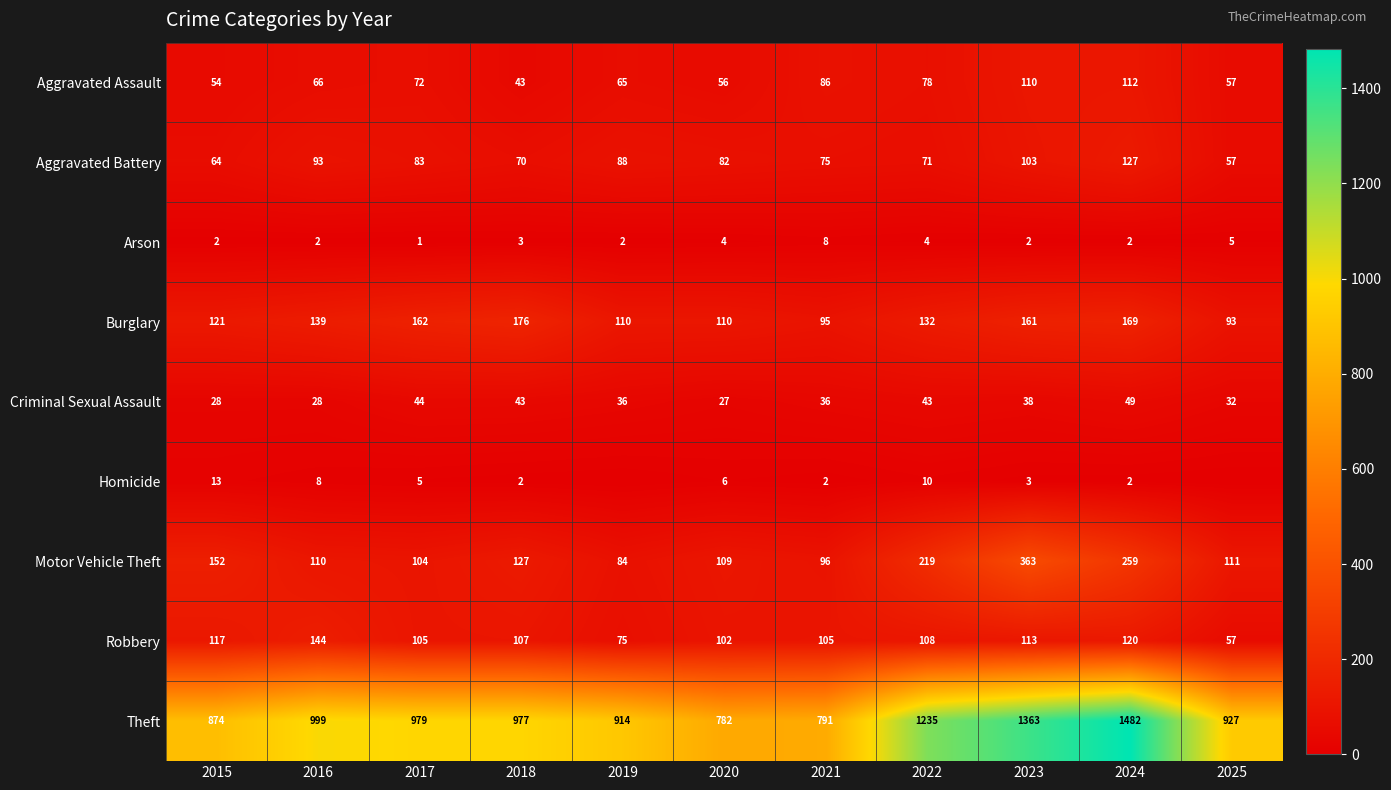

Is it true that Burglary equals 176 at 2018?

True